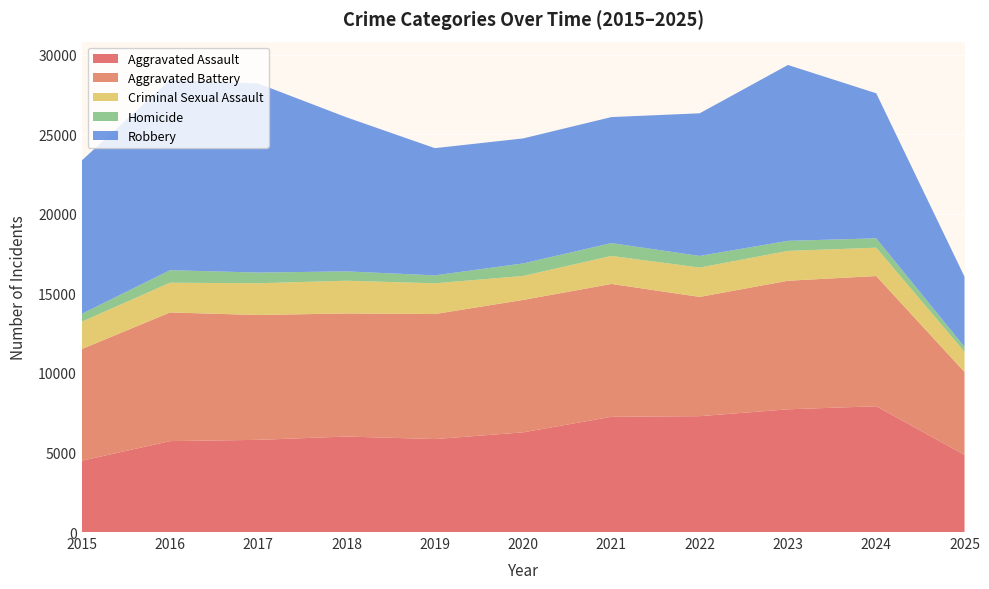

Reading left to right, extract all data points from this chart.

Aggravated Assault: 4480	5713	5793	6002	5841	6265	7242	7281	7712	7905	4851
Aggravated Battery: 7018	8085	7845	7734	7858	8320	8348	7495	8080	8182	5205
Criminal Sexual Assault: 1716	1870	1996	2056	1931	1508	1761	1844	1875	1781	1274
Homicide: 496	786	672	588	499	787	806	730	632	589	306
Robbery: 9638	11960	11881	9681	7995	7855	7920	8964	11052	9115	4412